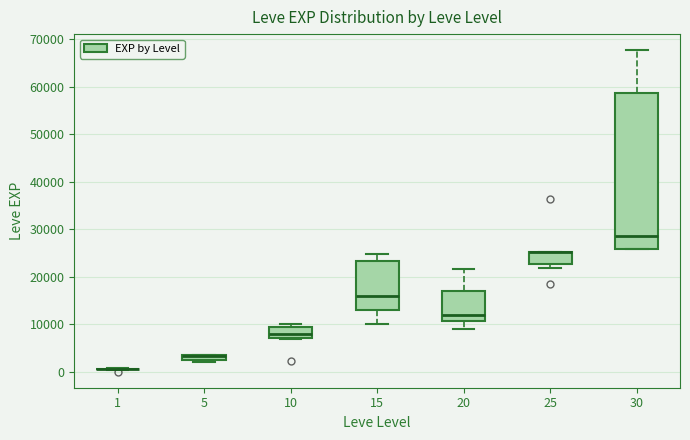

Which box is the tallest, from its lower edge to its upper edge?

30